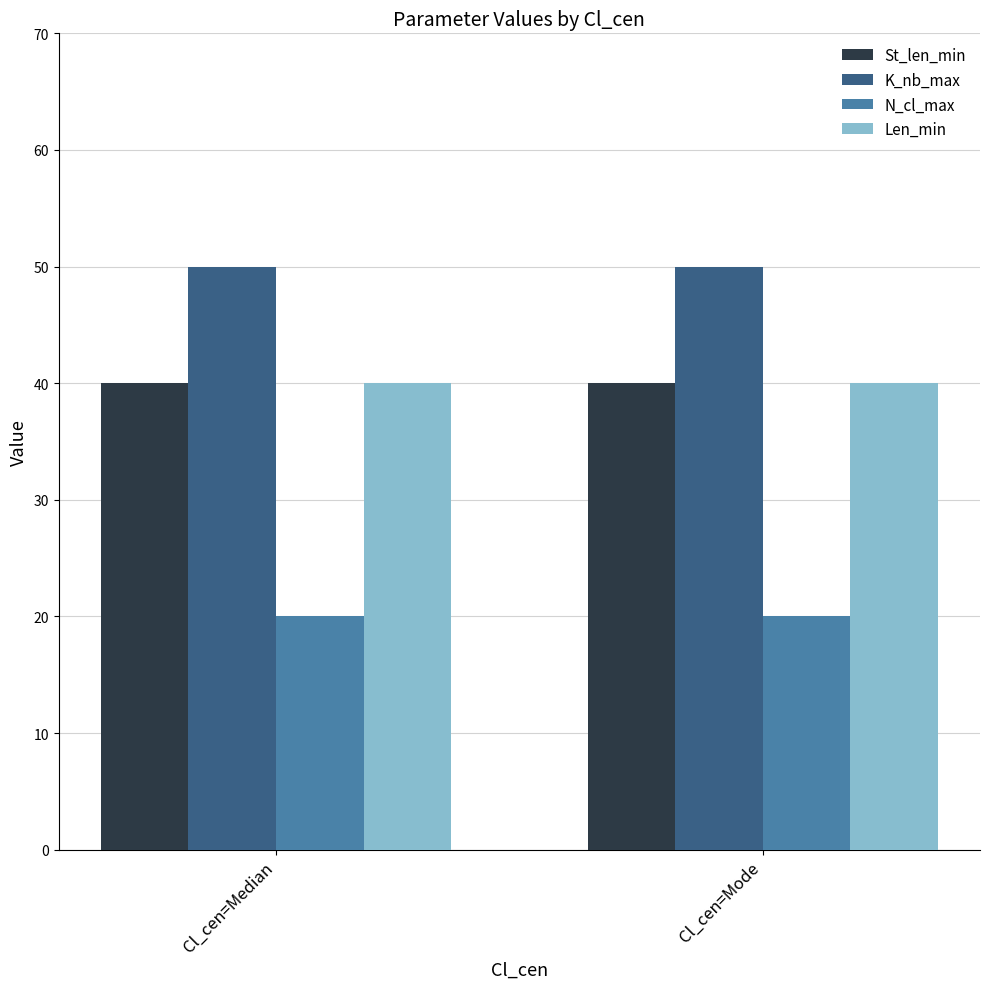

Reading right to left, transcribe all the data shown in this chart.

St_len_min: 40	40
K_nb_max: 50	50
N_cl_max: 20	20
Len_min: 40	40